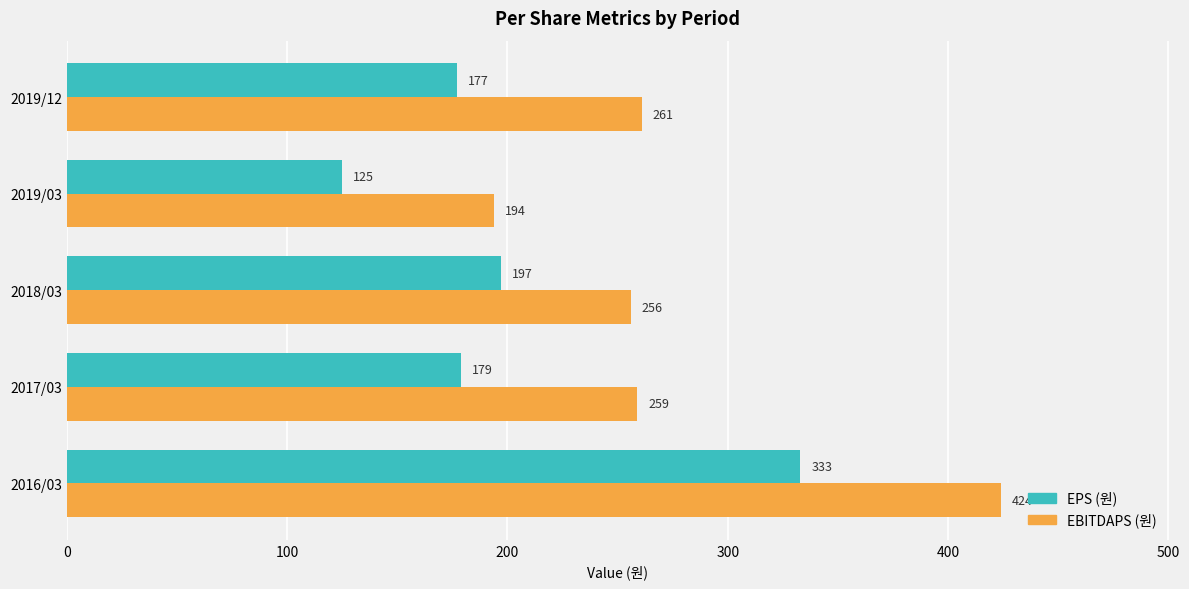

Which label corresponds to the smallest value in the chart?

2019/03